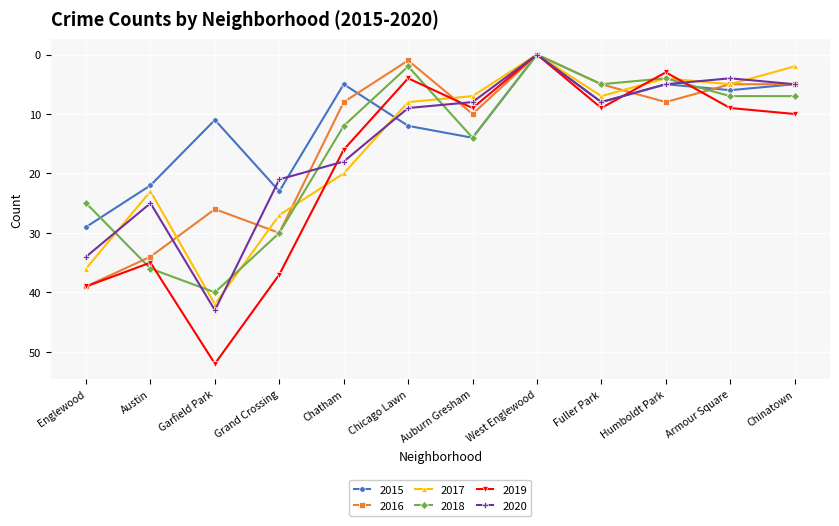

Which label corresponds to the largest value in the chart?

Garfield Park